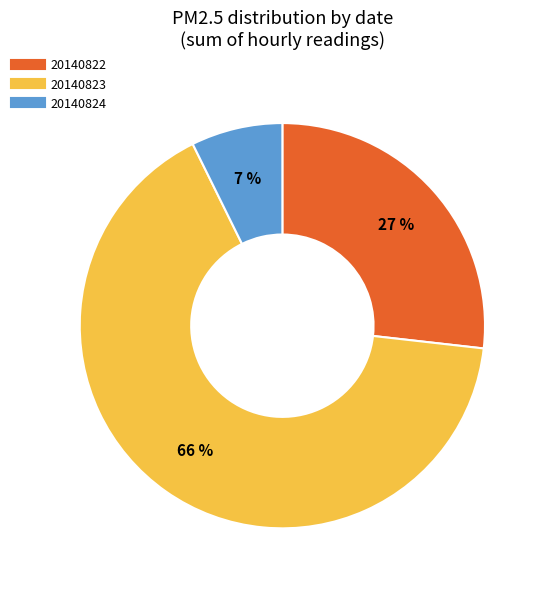

Count the number of slices in the pie.

3